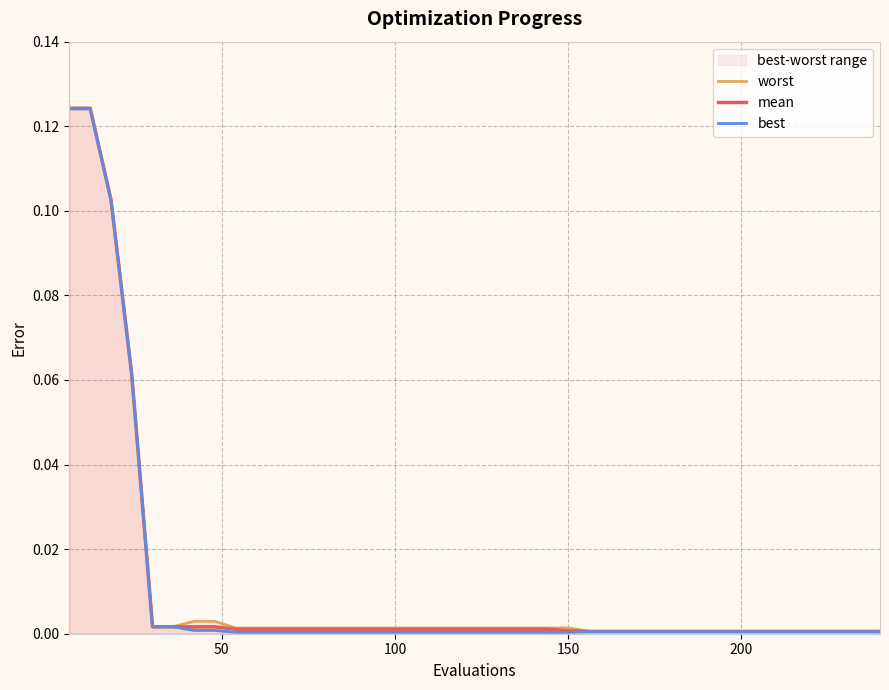

True or false: best and mean cross at least once.

False